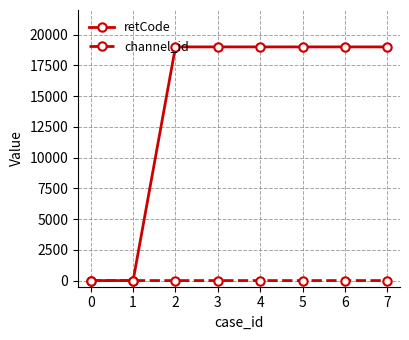

Which series has the largest total across all categories?

retCode